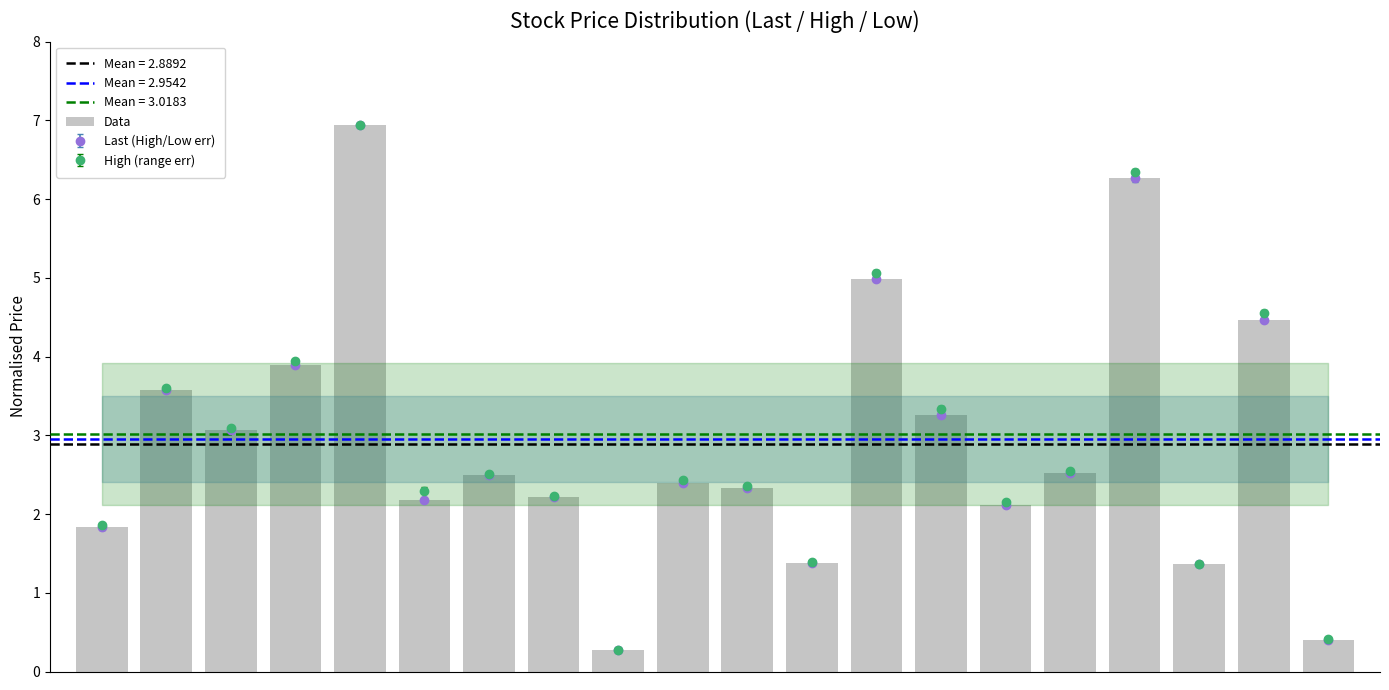

Which label corresponds to the smallest value in the chart?

8